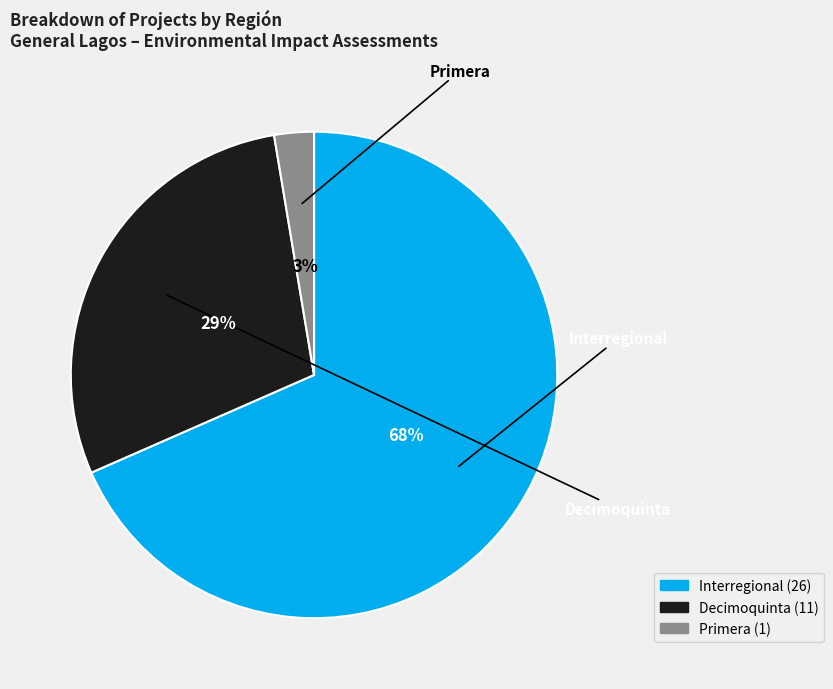

To the nearest percent, what is the average slice percentage?

33%